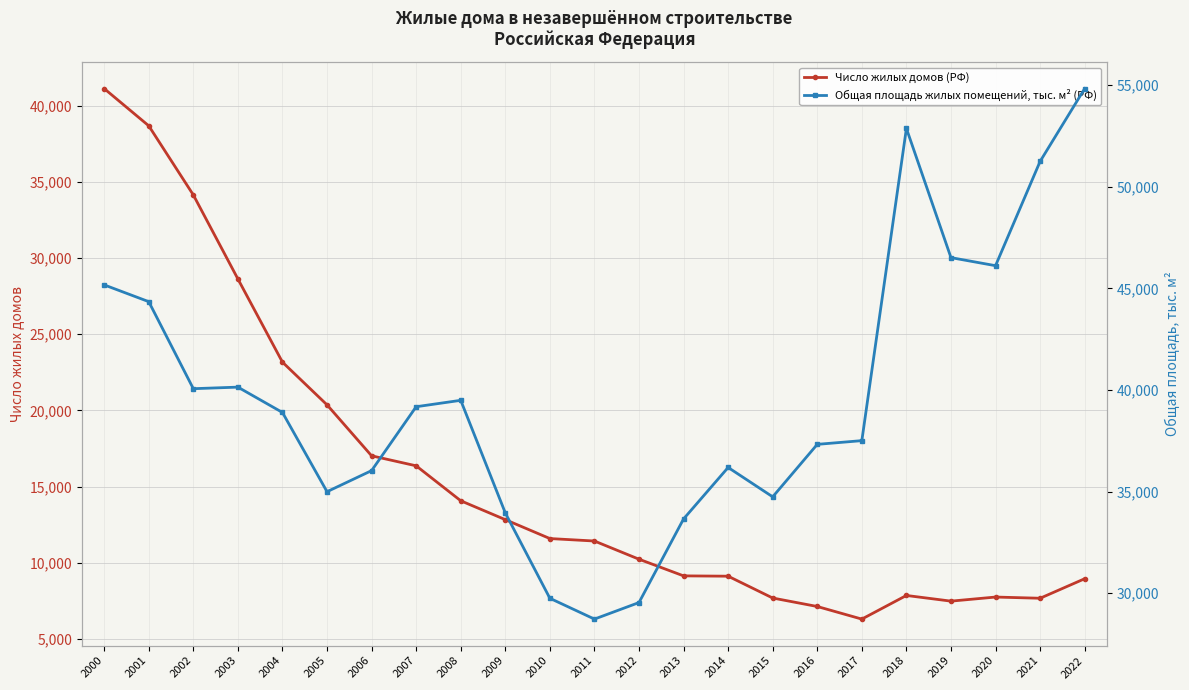

Does the chart display data point markers on the line(s)?

Yes